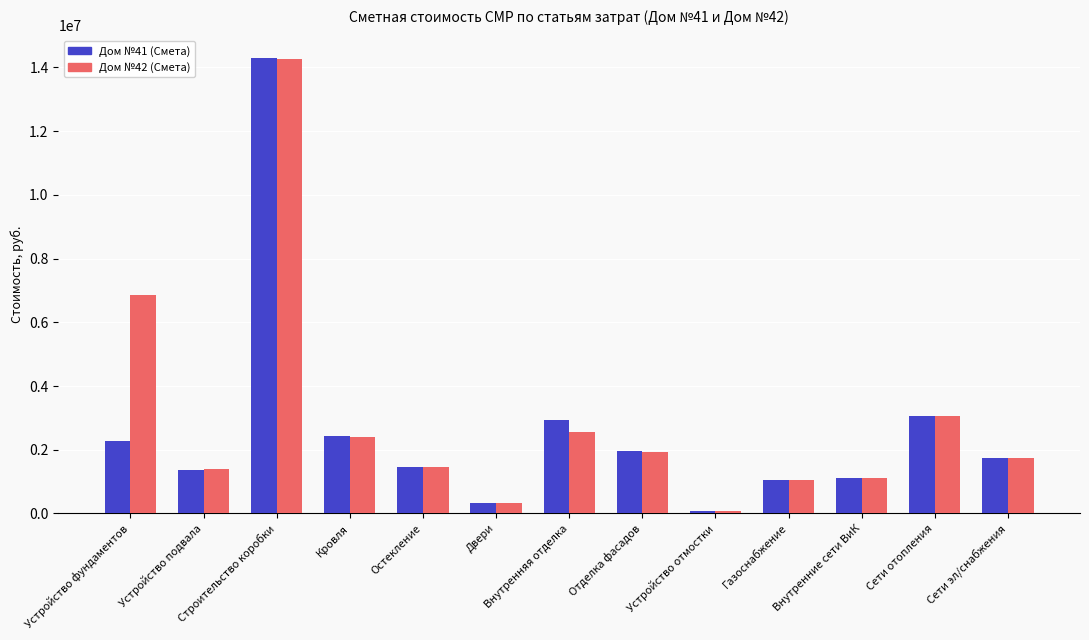

At which category is the sum across all series the highest?

Строительство коробки